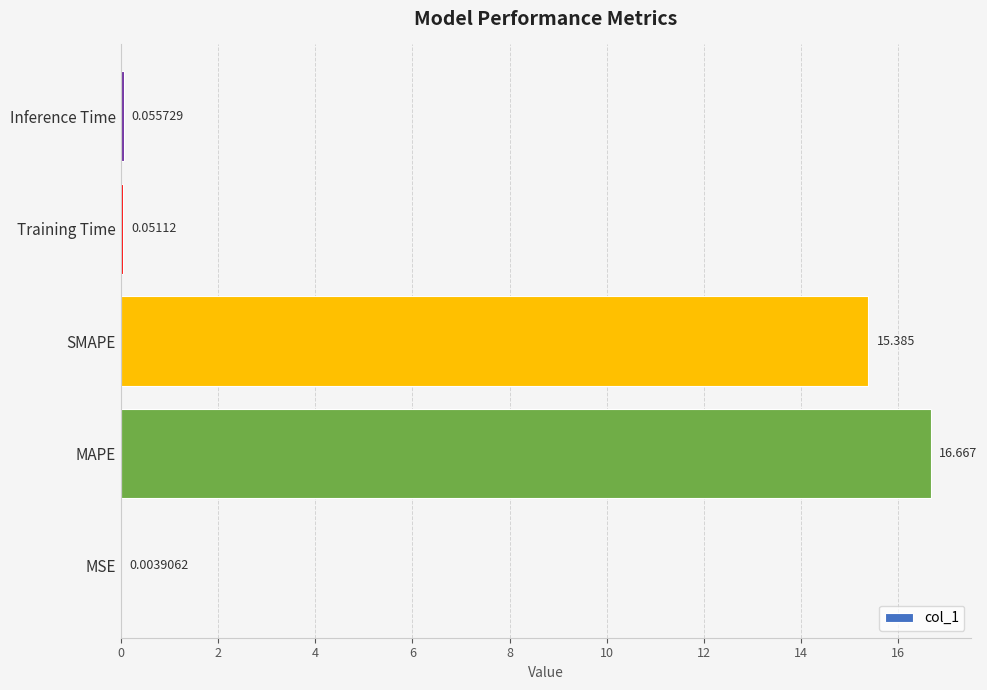

Which has a higher value, Training Time or Inference Time?

Inference Time